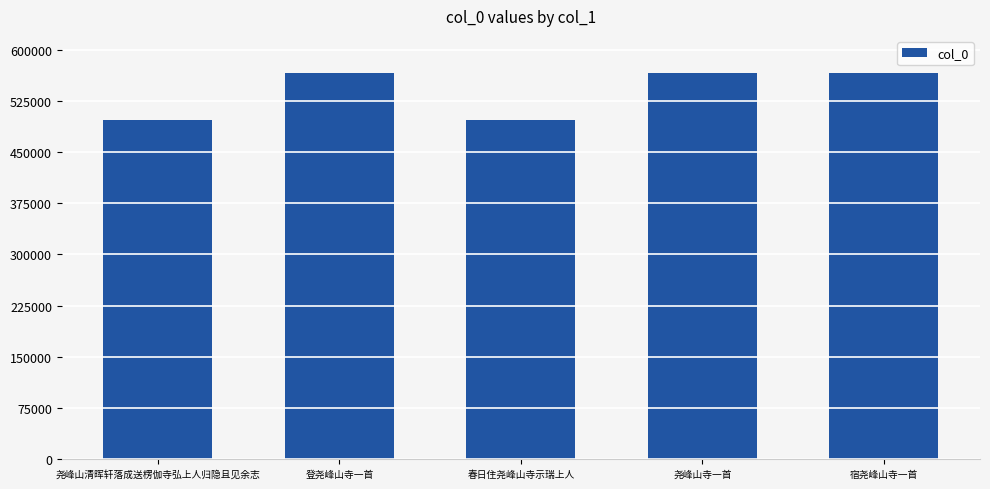

What is the value of the 4th bar from the left?

566232